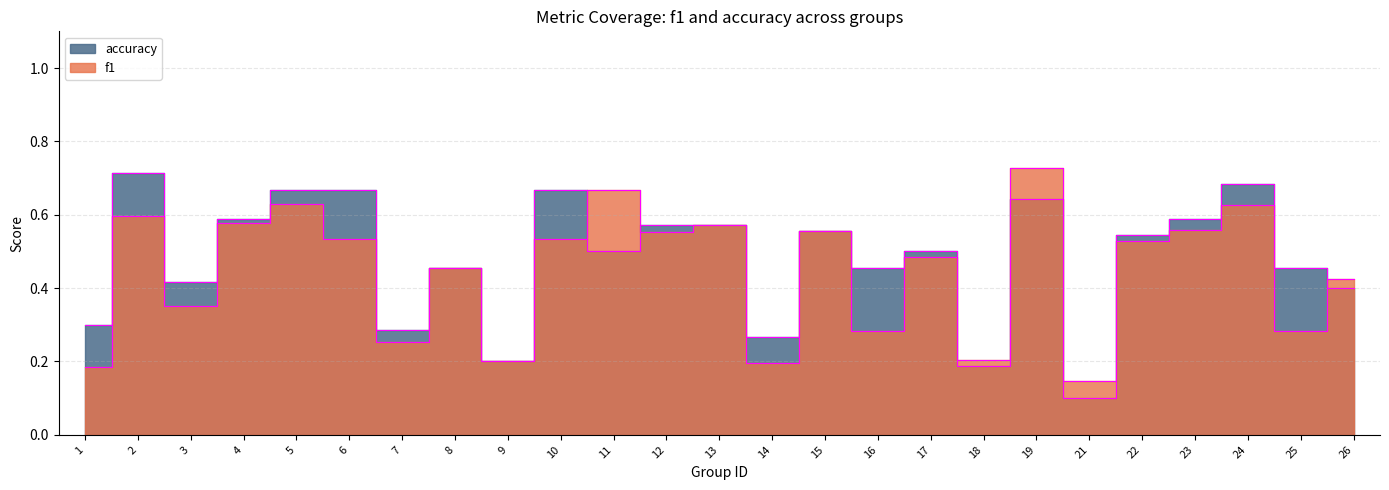

Is it true that f1 equals 0.7 at 19?

True